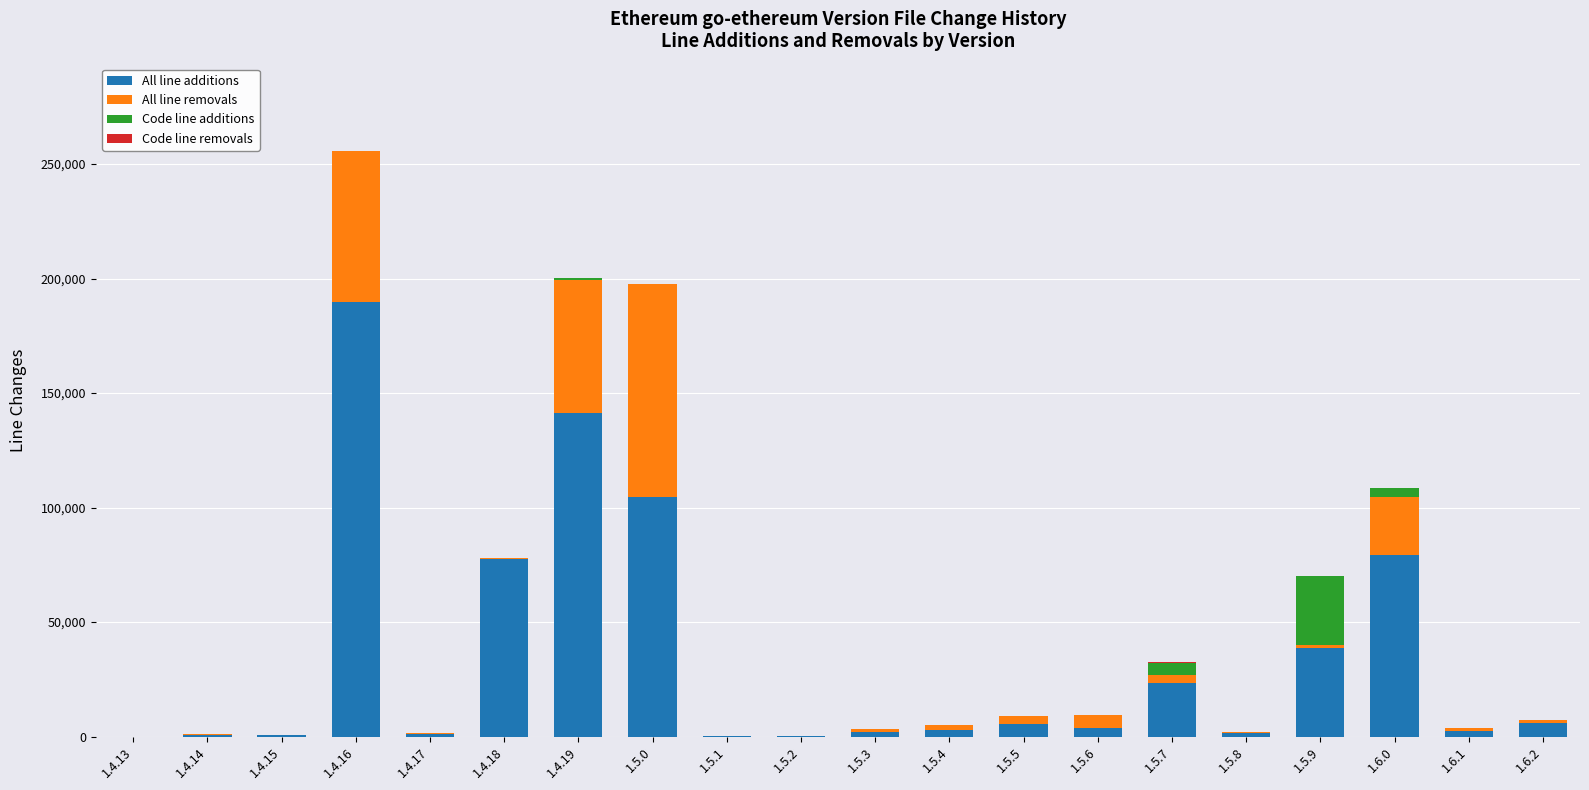

What is the highest value of the All line additions series?

189577